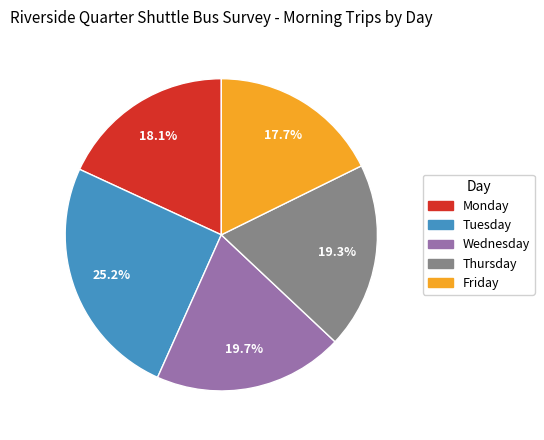

Do Thursday and Wednesday together represent more than half of the pie?

No